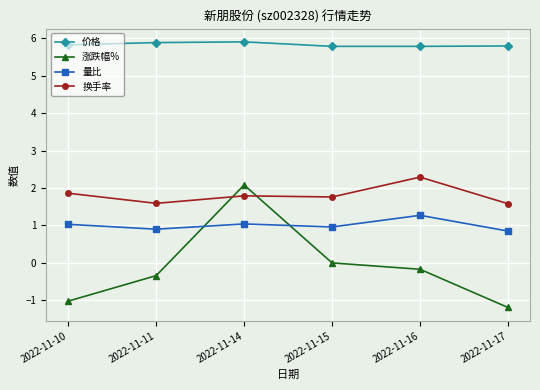

What is the value of the 量比 point at the 3rd from the left?

1.0